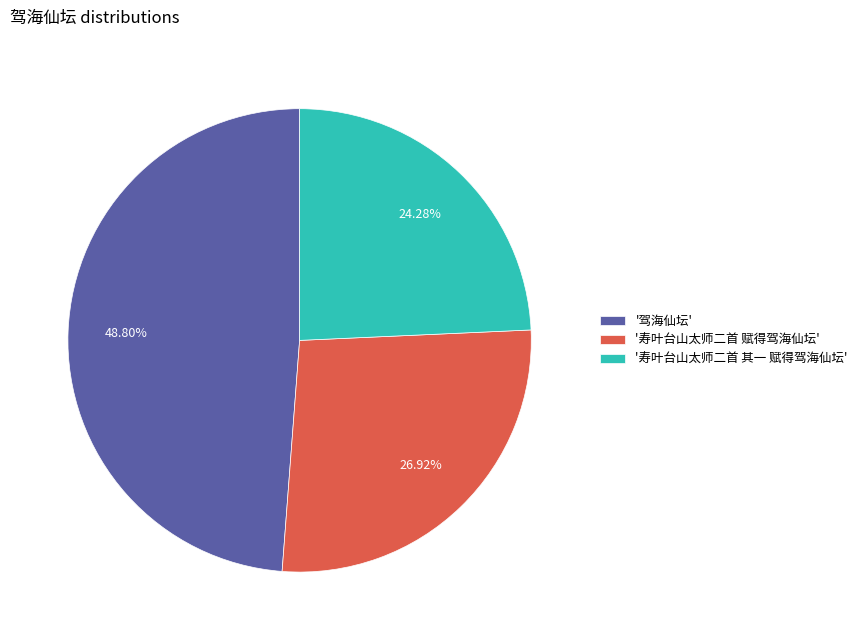

Approximately how many times larger is the value at '寿叶台山太师二首 其一 赋得驾海仙坛' compared to '驾海仙坛'?

0.5